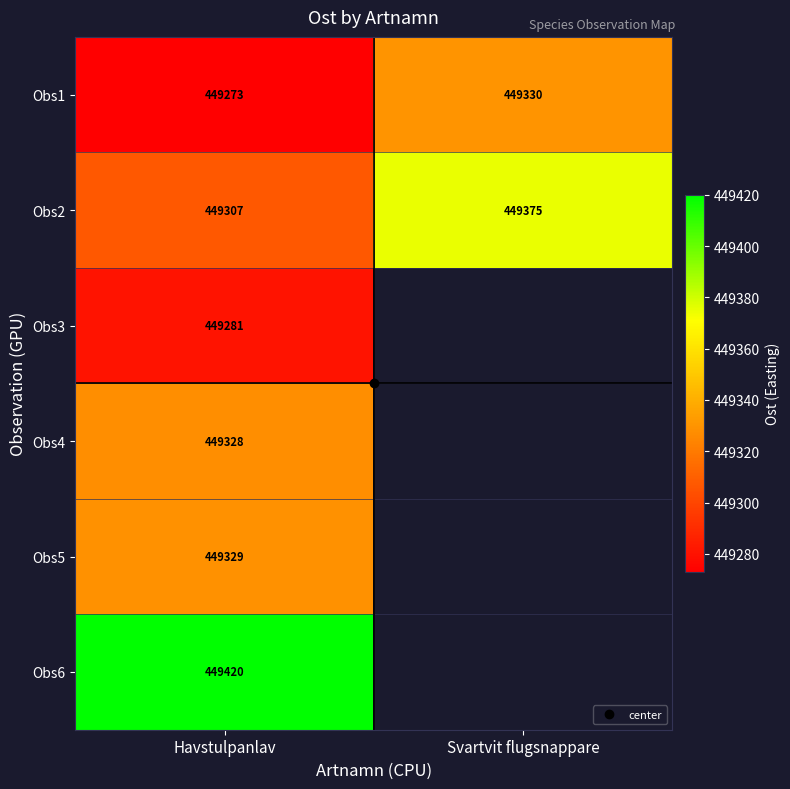

True or false: Obs1 has a value of 449273.0 at Havstulpanlav.

True